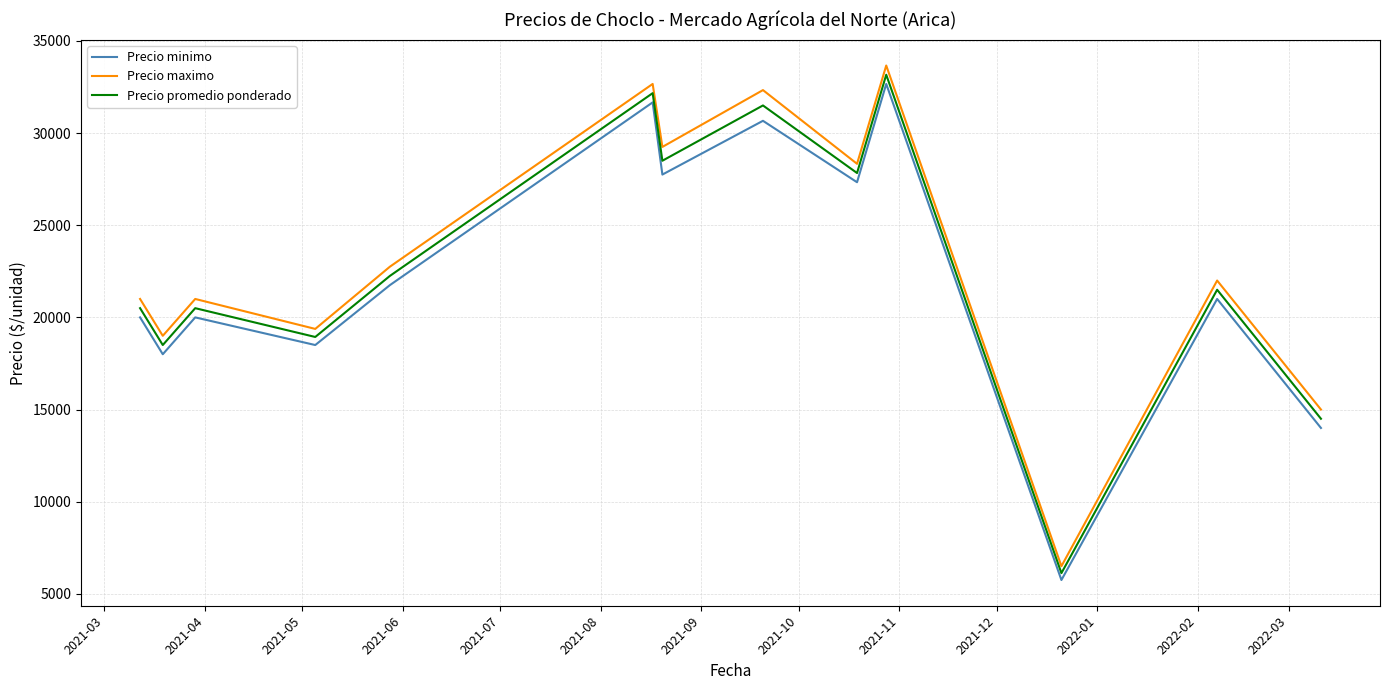

True or false: Precio minimo and Precio maximo intersect in this chart.

False